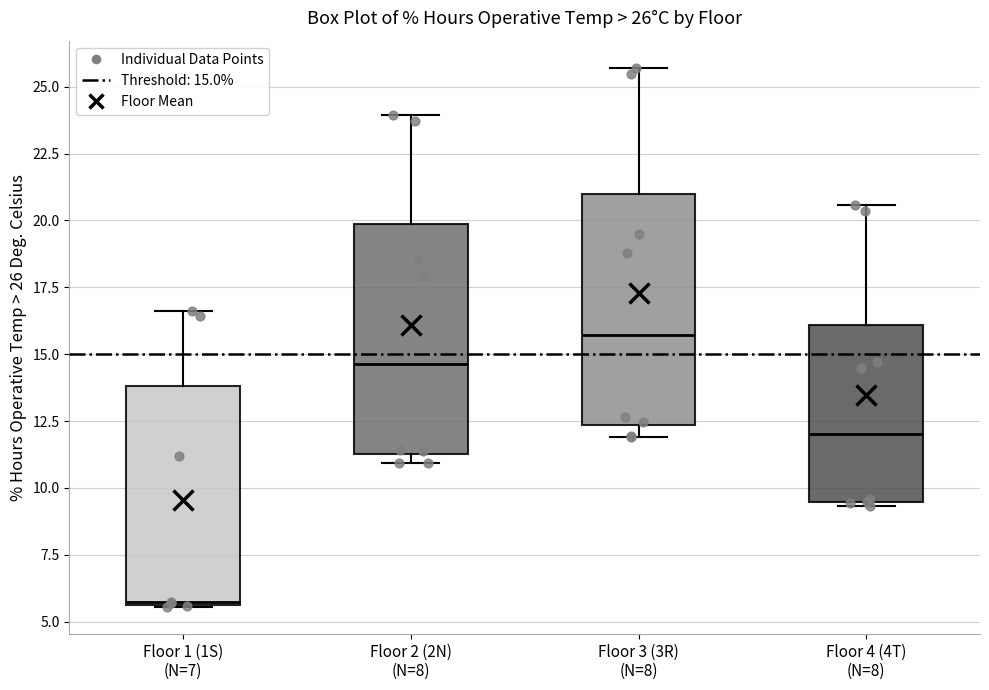

Which box's median line is the highest?

Floor 3 (3R) (N=8)